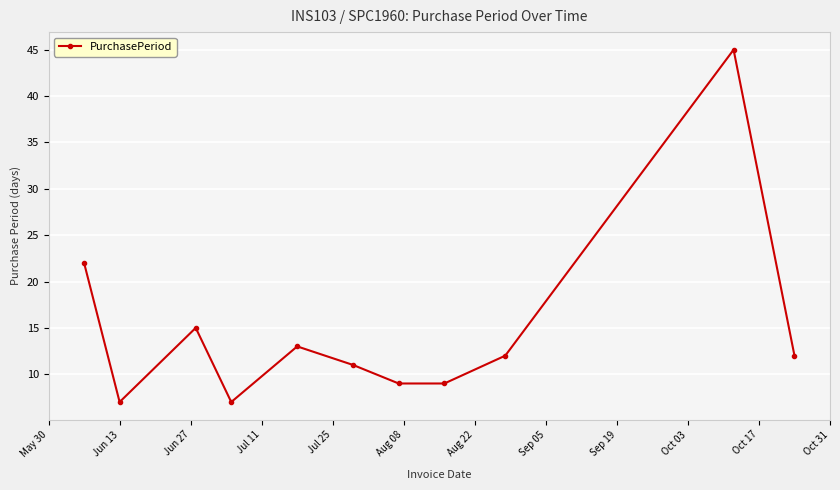

What is the average value?

15